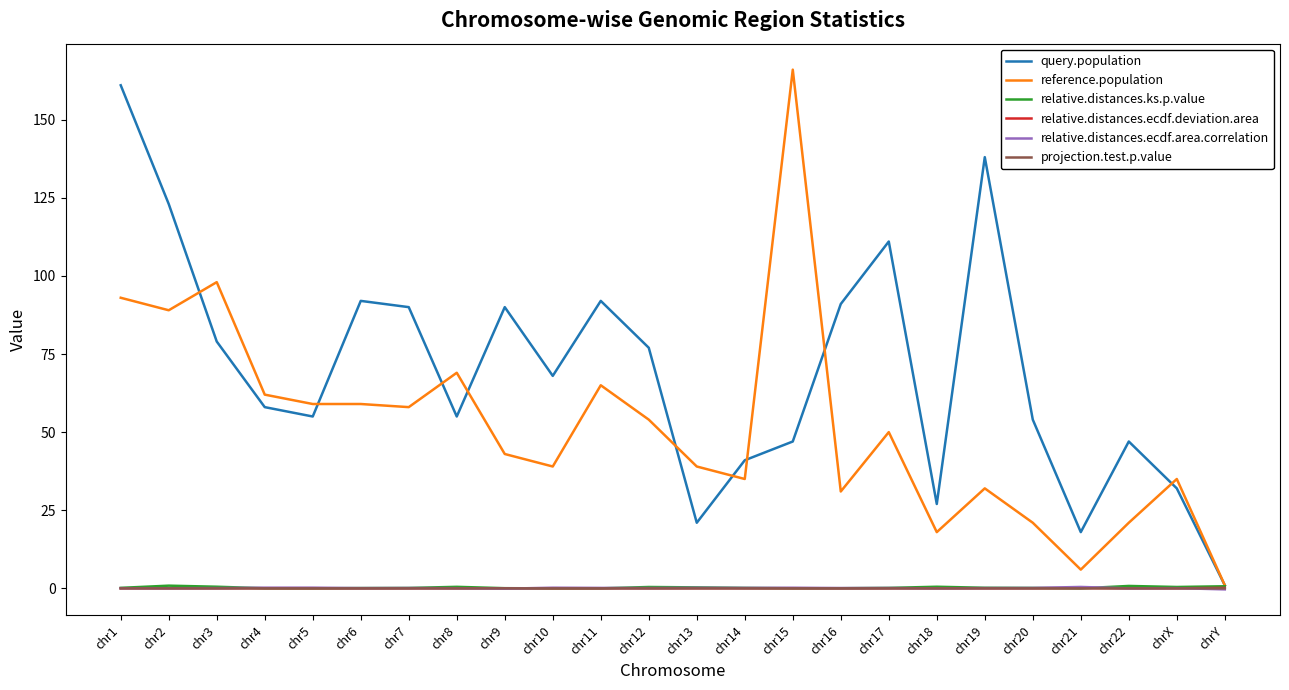

True or false: relative.distances.ks.p.value has a value of 0.2 at chr14.

True